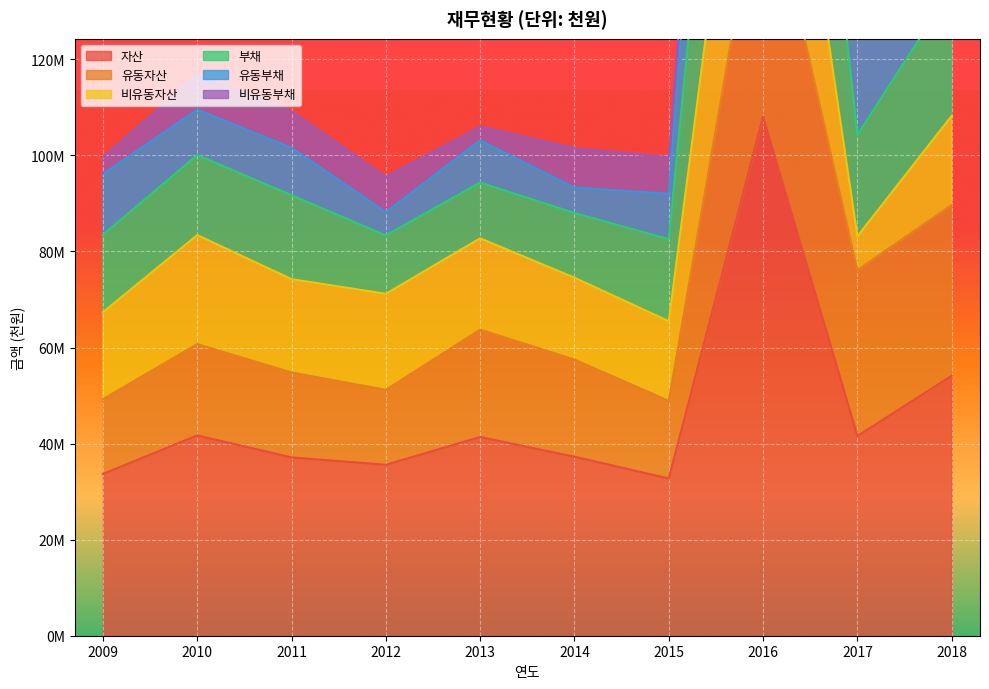

The 부채 series shows 178869793 at 2015. True or false?

False